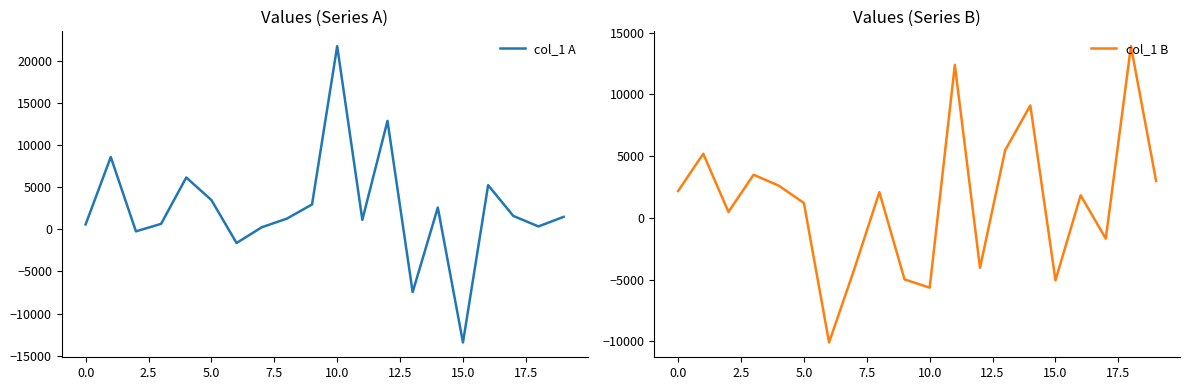

Reading left to right, list all the values displayed in this chart.

col_1 A: 585.1	8586.6	-237.9	650.8	6154.3	3474.3	-1623.0	245.3	1272.0	2952.7	21744.4	1131.9	12876.3	-7452.1	2587.3	-13426.9	5244.9	1591.6	344.9	1483.2
col_1 B: 2186.0	5198.7	489.9	3499.9	2617.2	1213.5	-10078.0	-4158.2	2090.2	-4971.7	-5640.9	12393.8	-4036.9	5486.2	9109.3	-5047.5	1835.5	-1671.5	13911.2	3000.0